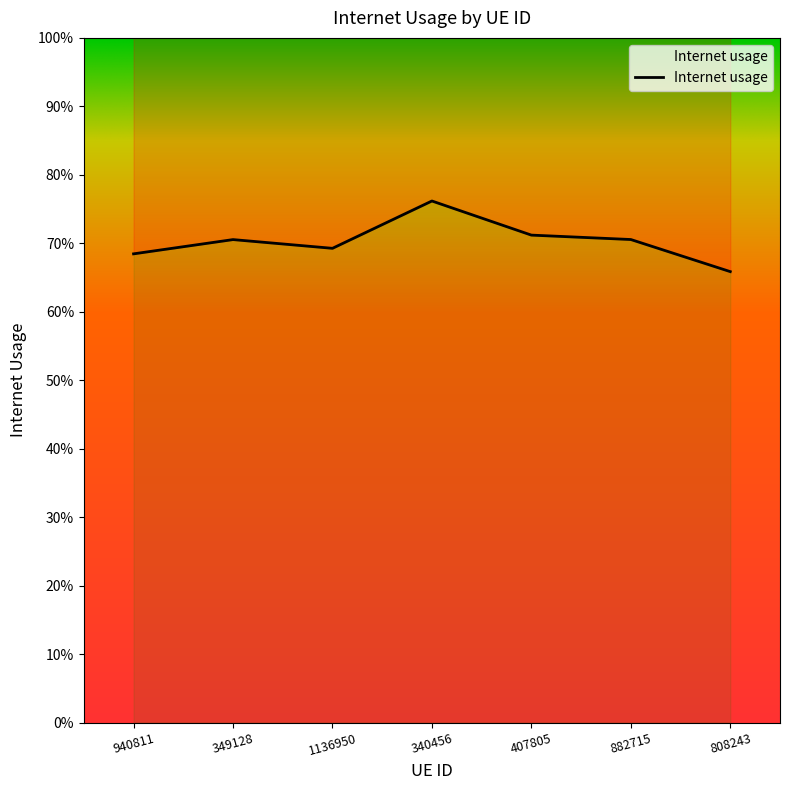

Which has a higher value, 349128 or 940811?

349128